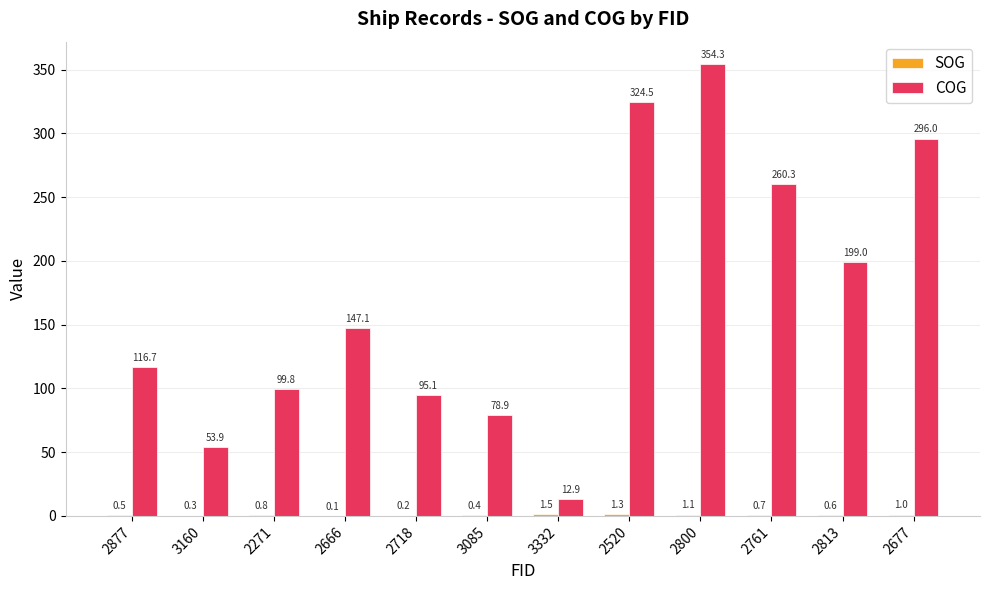

What is the sum of all COG values?

2038.5